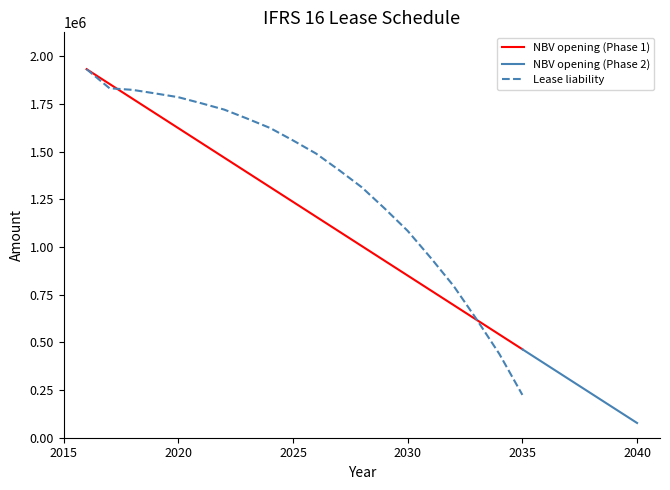

Where is Lease liability nearest to the value 966289?

2031